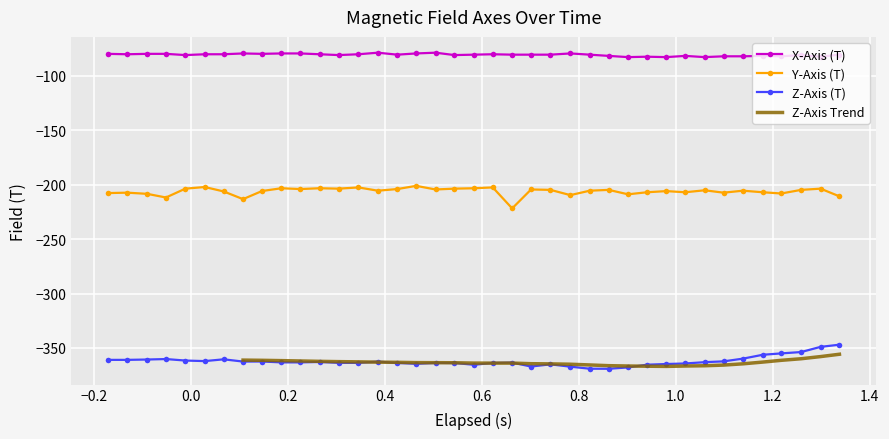

What is the value of the Z-Axis (T) point at the 4th from the left?

-360.2